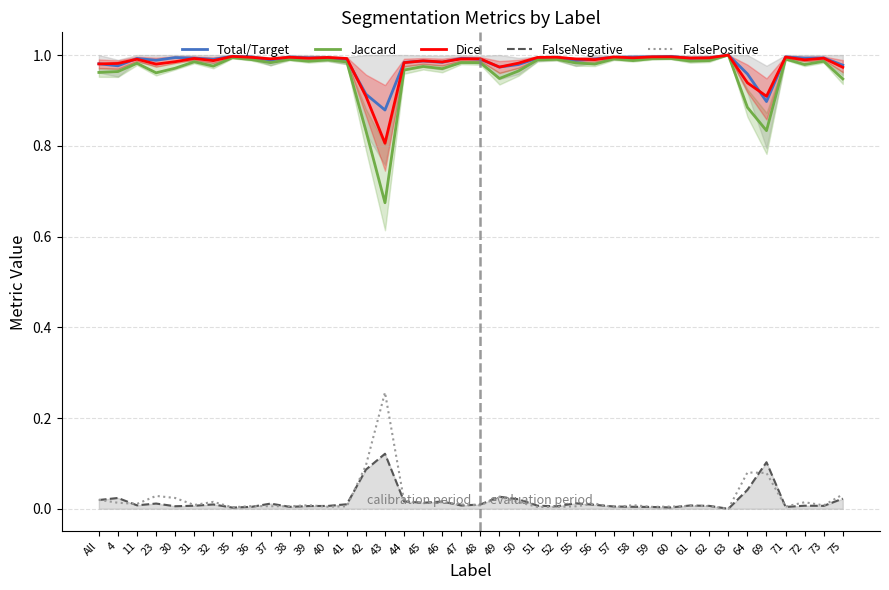

What is the difference between the FalseNegative values at 36 and 42?

0.1